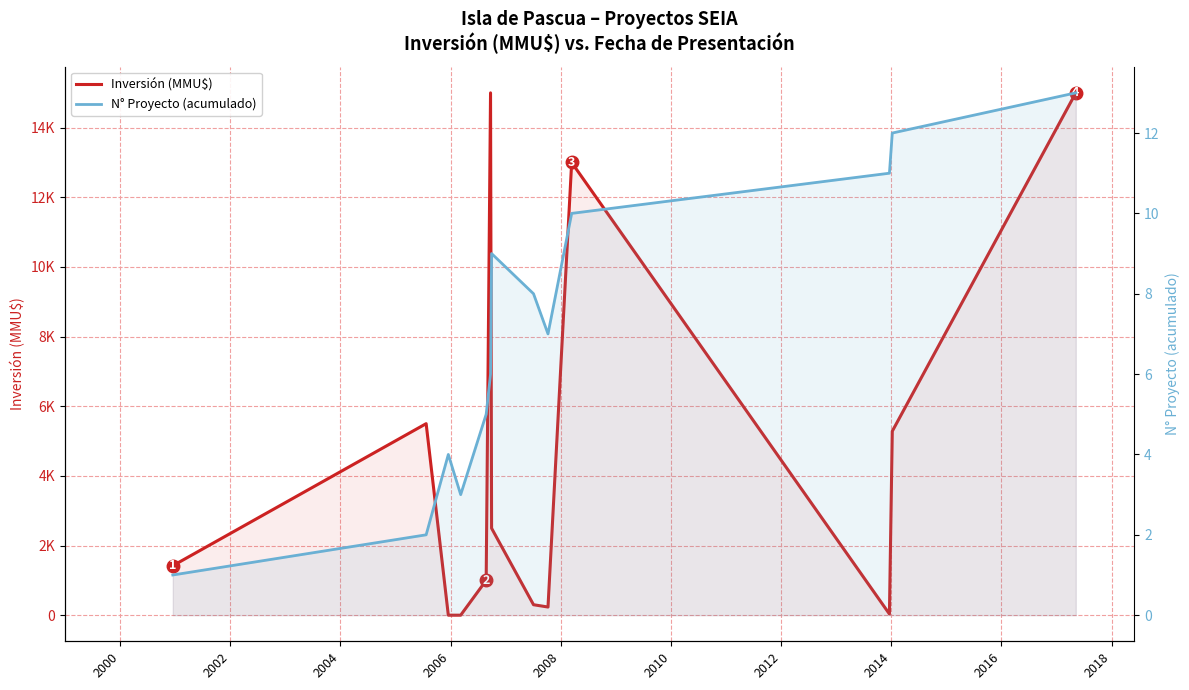

How many values in the N° Proyecto (acumulado) series exceed 7?

6